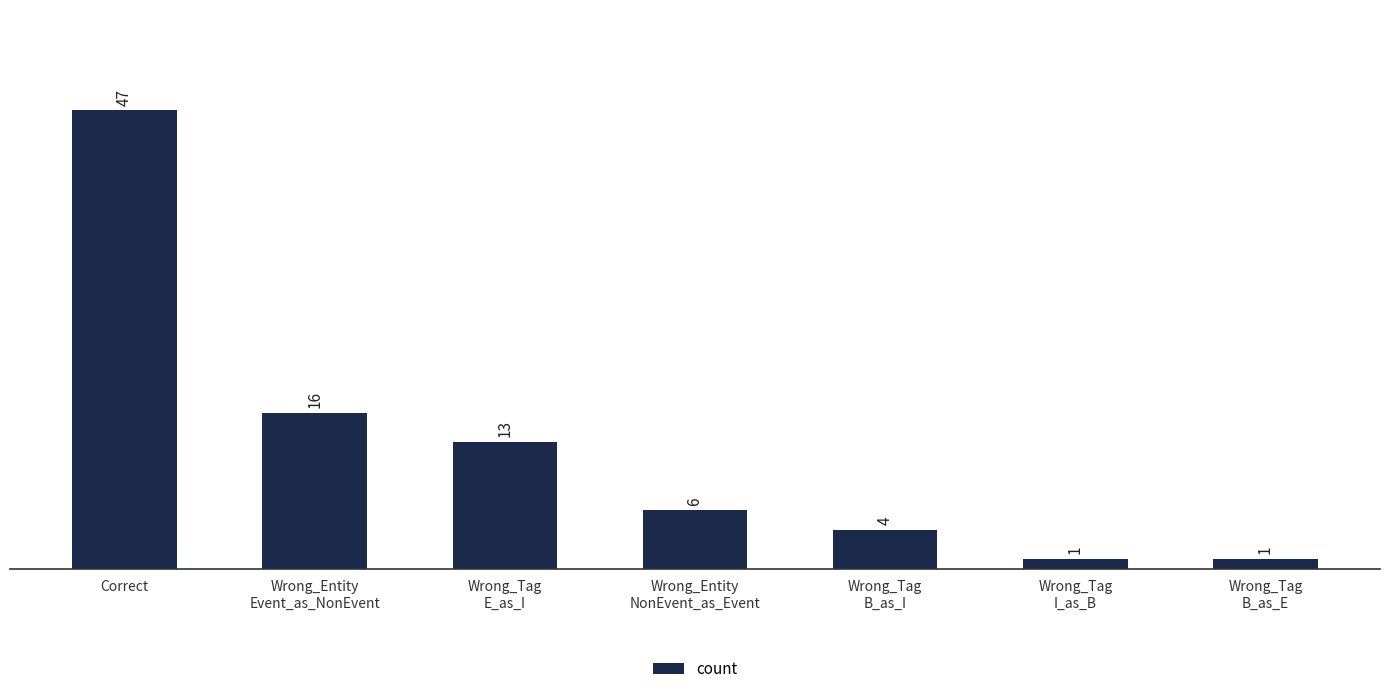

What is the difference between the maximum and second lowest values?

46